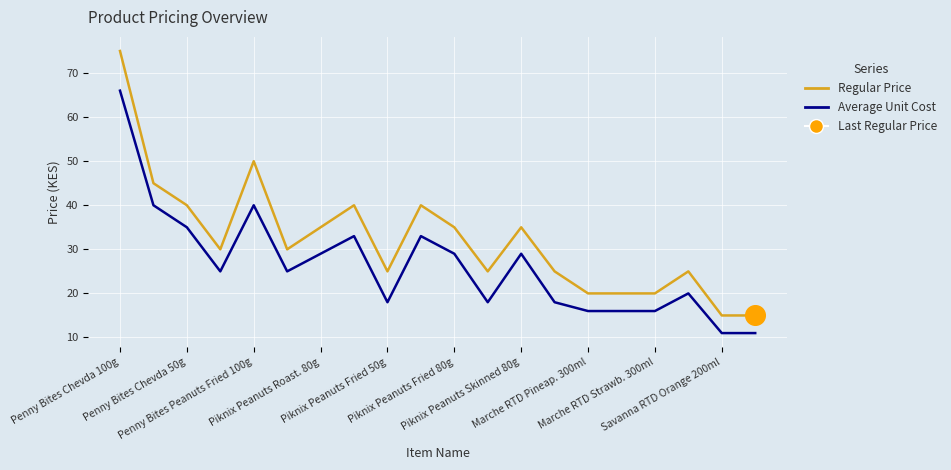

Which series has the widest spread of values?

Regular Price